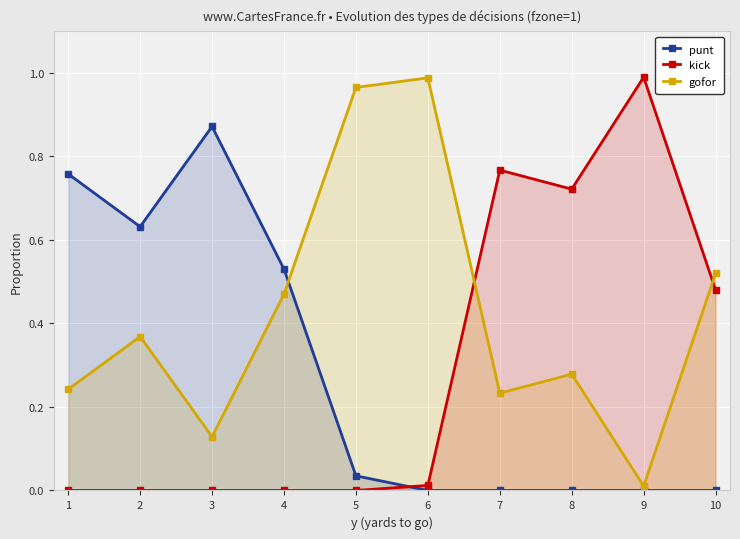

True or false: gofor has a value of 0.2 at 4.

False